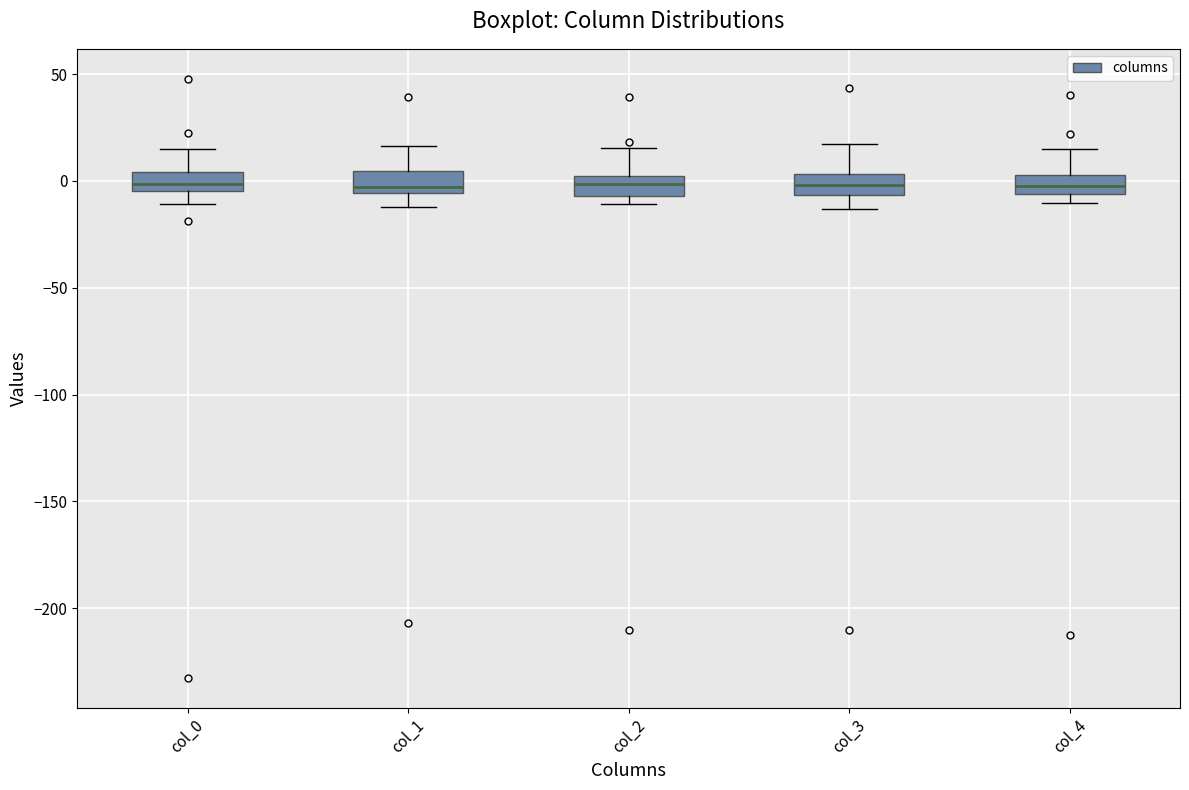

Where does the lower whisker of the box for col_0 end on the y-axis? The values are not printed on the chart, so give them approximately, as read against the axis.

-10